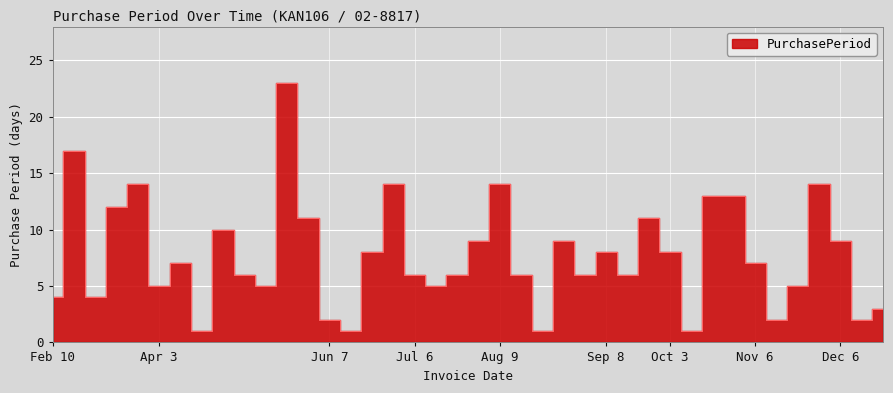

Rank the categories by value from highest to lowest.

2017-05-25, 2017-02-27, 2017-03-29, 2017-06-30, 2017-08-09, 2017-11-27, 2017-10-17, 2017-10-30, 2017-03-15, 2017-06-05, 2017-09-25, 2017-04-21, 2017-07-26, 2017-08-25, 2017-12-06, 2017-06-16, 2017-09-08, 2017-10-03, 2017-04-10, 2017-11-06, 2017-04-27, 2017-07-06, 2017-07-17, 2017-08-15, 2017-08-31, 2017-09-14, 2017-04-03, 2017-05-02, 2017-07-11, 2017-11-13, 2017-02-10, 2017-03-03, 2017-12-11, 2017-06-07, 2017-11-08, 2017-12-08, 2017-04-11, 2017-06-08, 2017-08-16, 2017-10-04